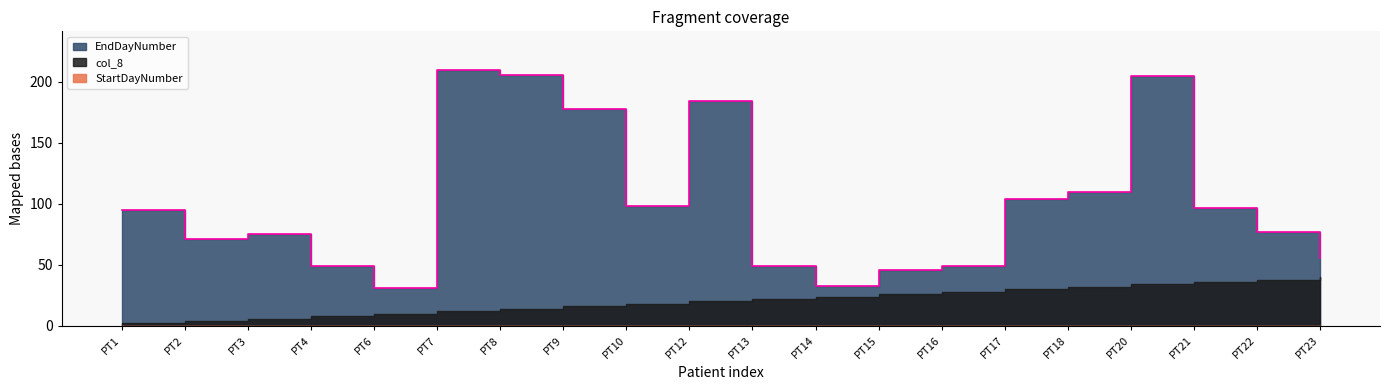

Reading left to right, list all the values displayed in this chart.

col_8: PT1=2	PT2=4	PT3=6	PT4=8	PT6=10	PT7=12	PT8=14	PT9=16	PT10=18	PT12=20	PT13=22	PT14=24	PT15=26	PT16=28	PT17=30	PT18=32	PT20=34	PT21=36	PT22=38	PT23=40
EndDayNumber: PT1=93	PT2=67	PT3=69	PT4=41	PT6=21	PT7=198	PT8=192	PT9=162	PT10=80	PT12=164	PT13=27	PT14=9	PT15=20	PT16=21	PT17=74	PT18=78	PT20=171	PT21=61	PT22=39	PT23=16
StartDayNumber: PT1=0	PT2=0	PT3=0	PT4=0	PT6=0	PT7=0	PT8=0	PT9=0	PT10=0	PT12=0	PT13=0	PT14=0	PT15=0	PT16=0	PT17=0	PT18=0	PT20=0	PT21=0	PT22=0	PT23=0